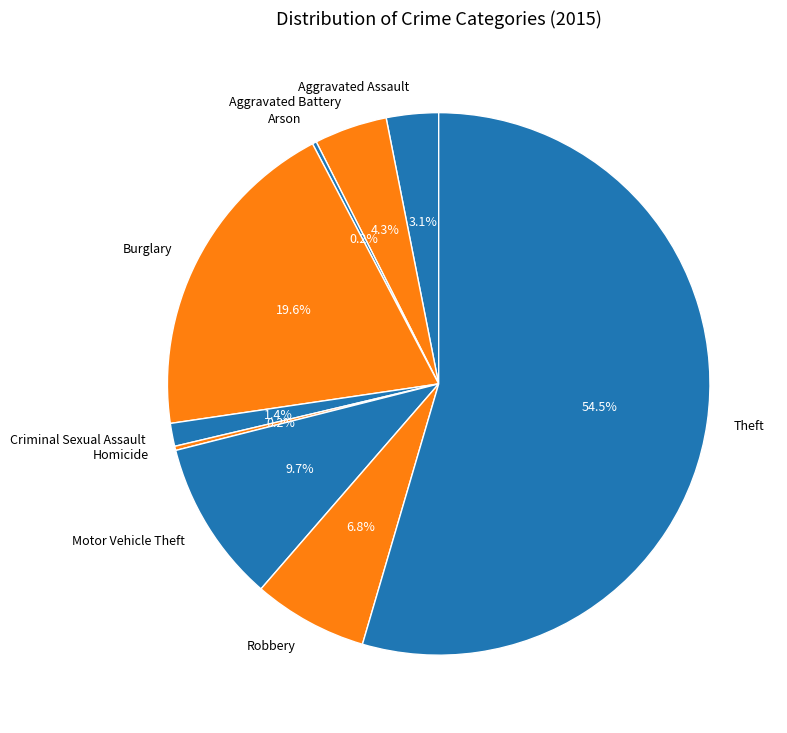

To the nearest percent, what is the average slice percentage?

11%